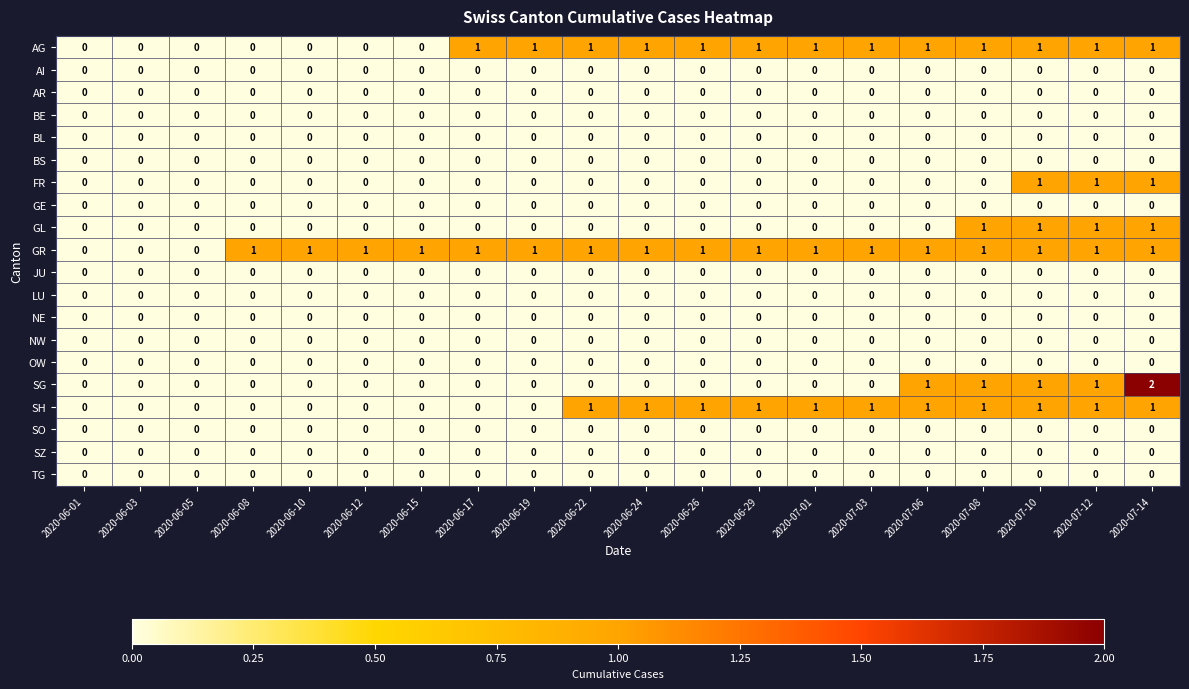

The value of AG at 2020-06-03 is -1. True or false?

False